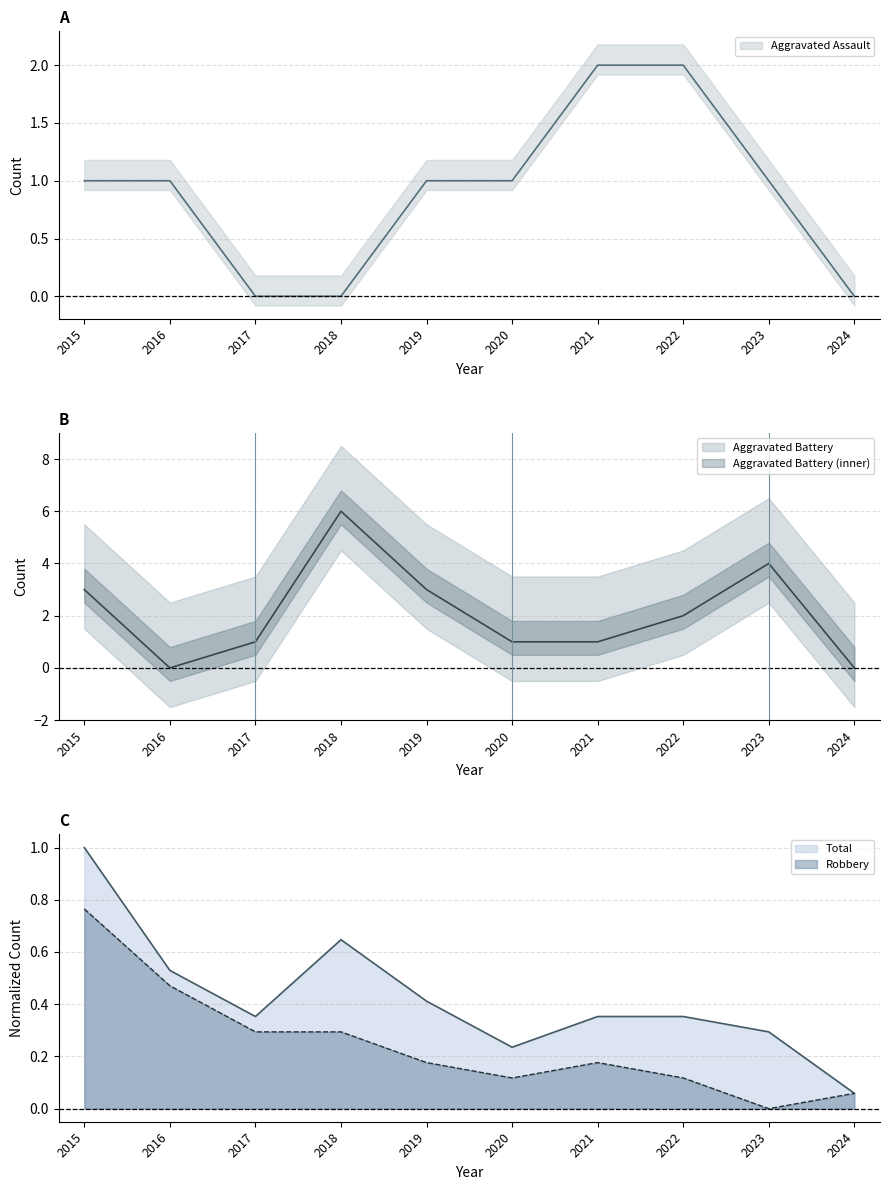

At which category is the sum across all series the highest?

2018